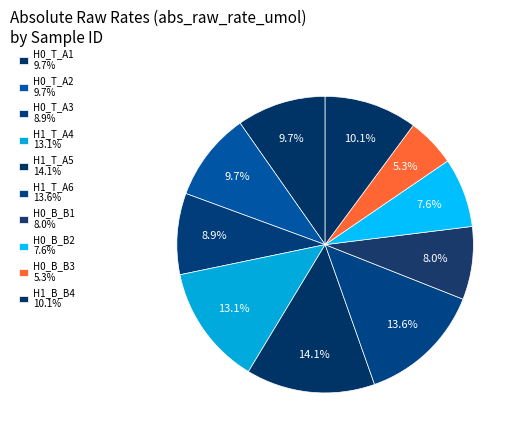

How many slices are in this pie chart?

10